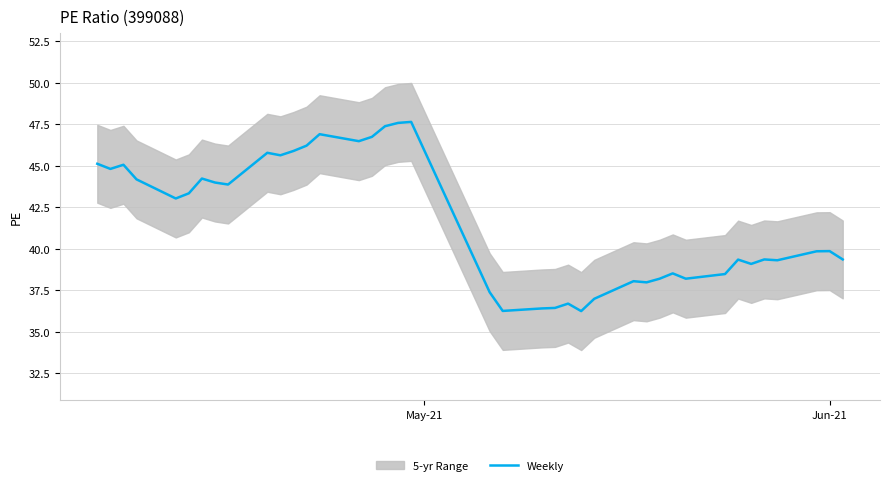

What is the difference between the maximum and minimum values?

11.4